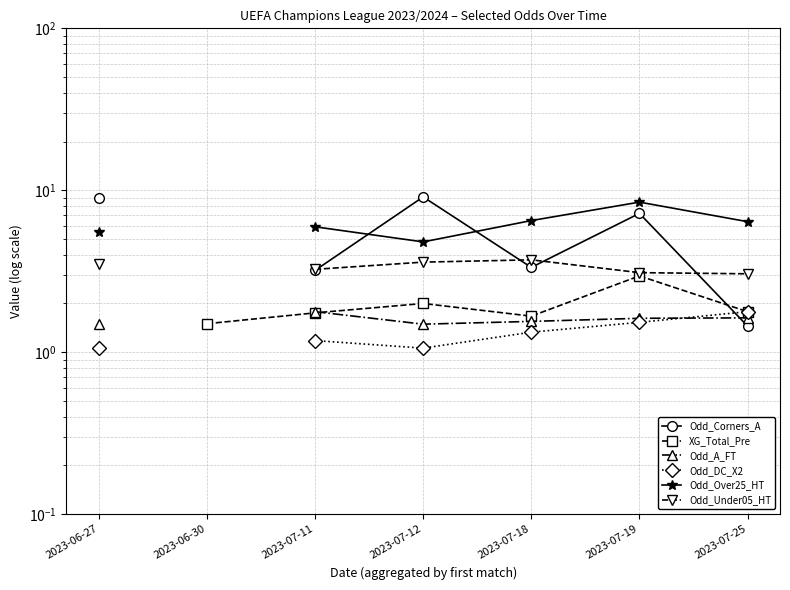

What position from the right is 2023-06-27?

7